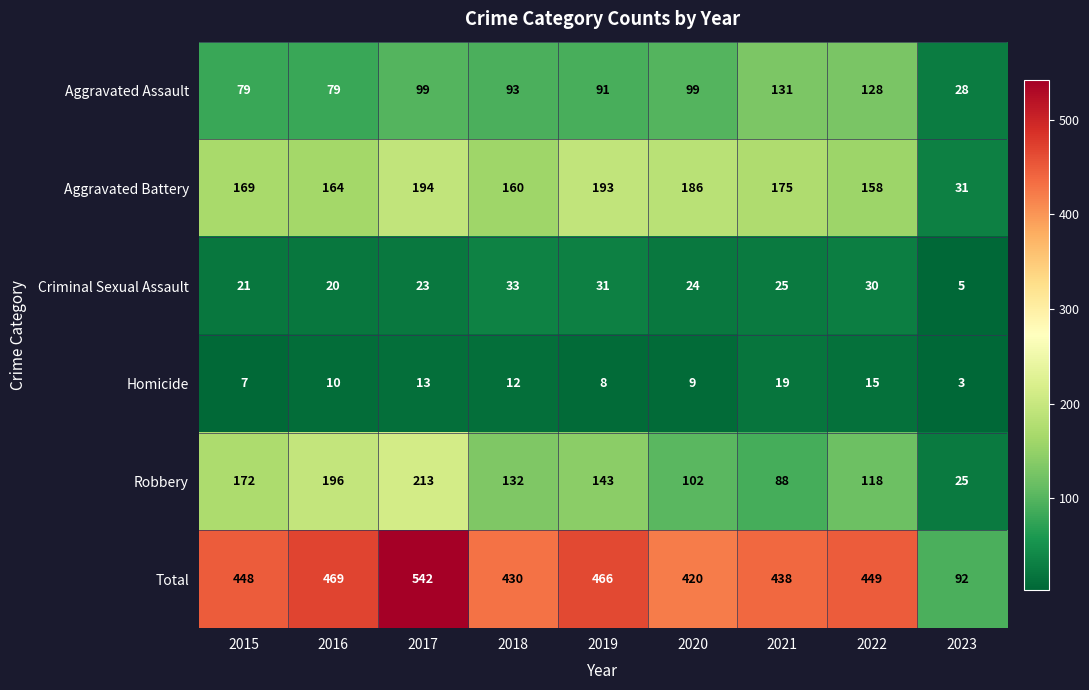

Which series has the largest total across all categories?

Total